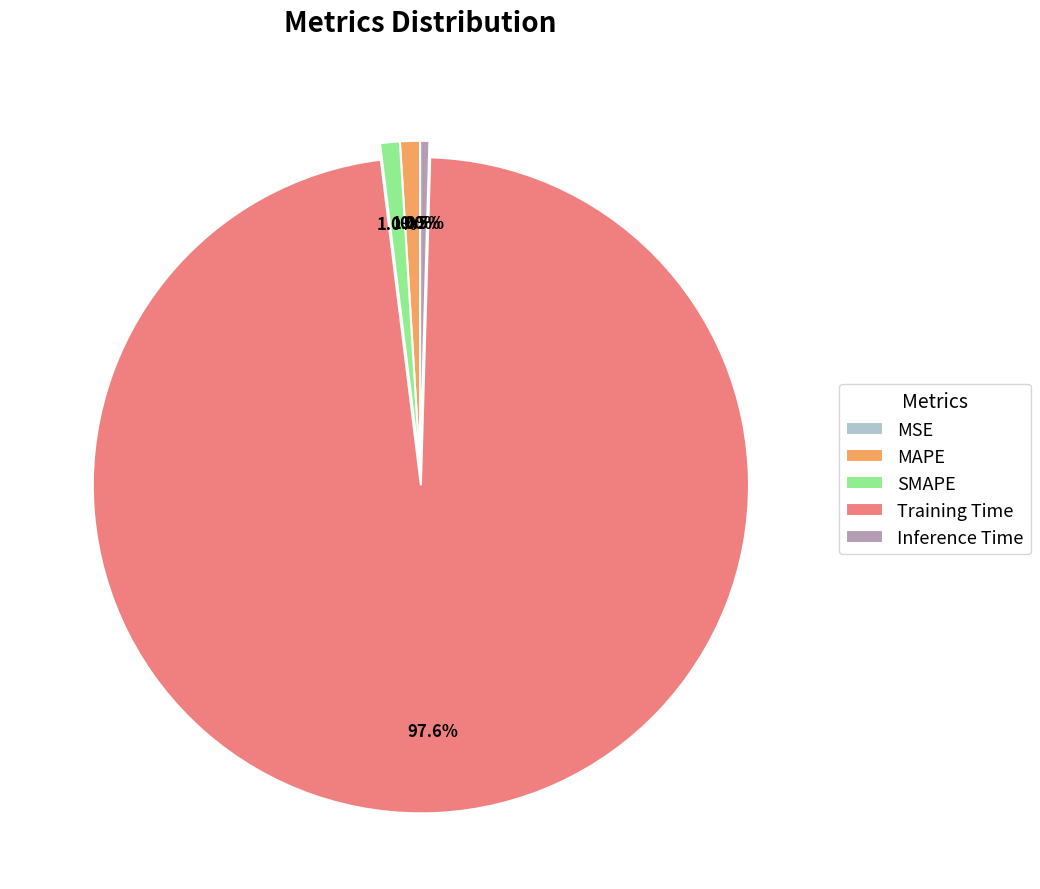

What is the majority slice?

Training Time